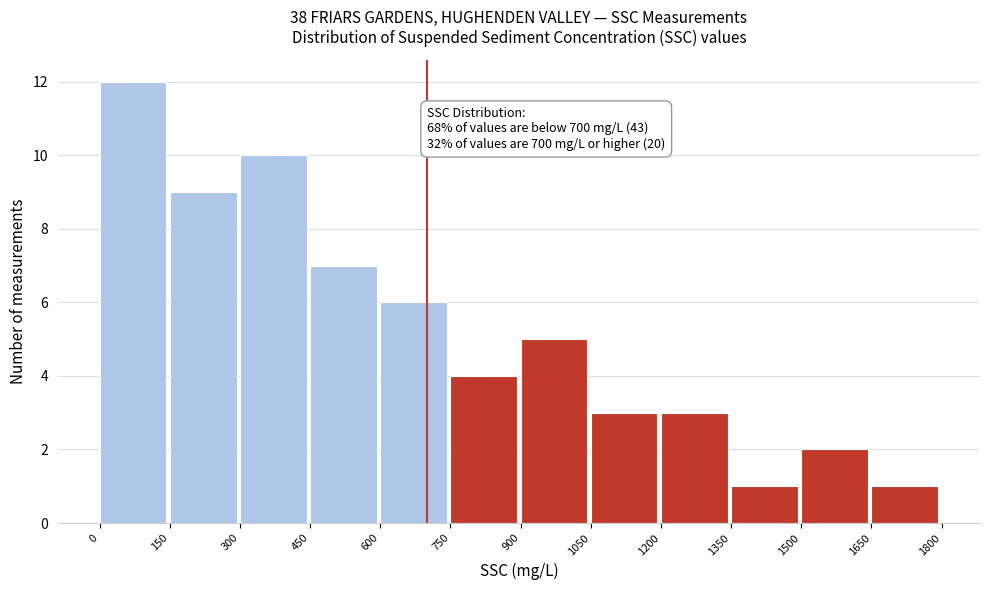

Over which range of the x-axis is the bar tallest?

0 to 150